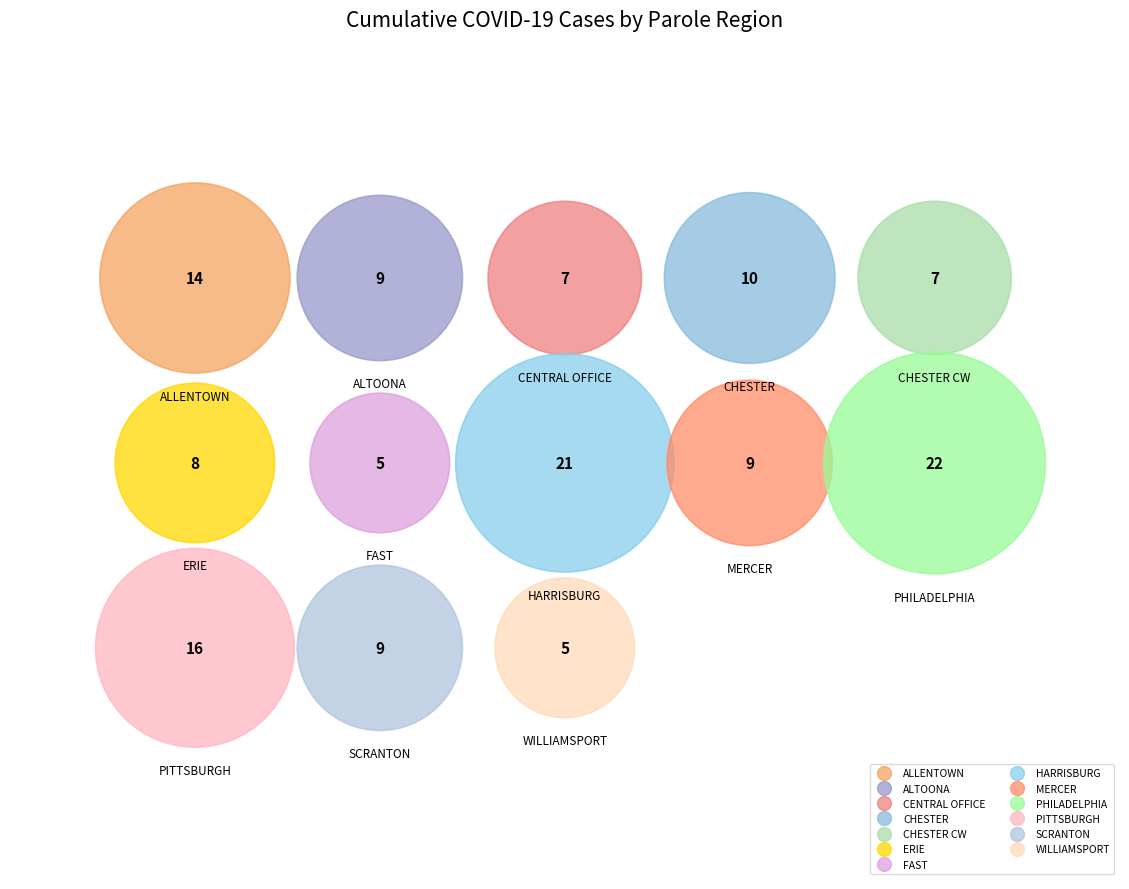

True or false: HARRISBURG accounts for 27% of the total.

False